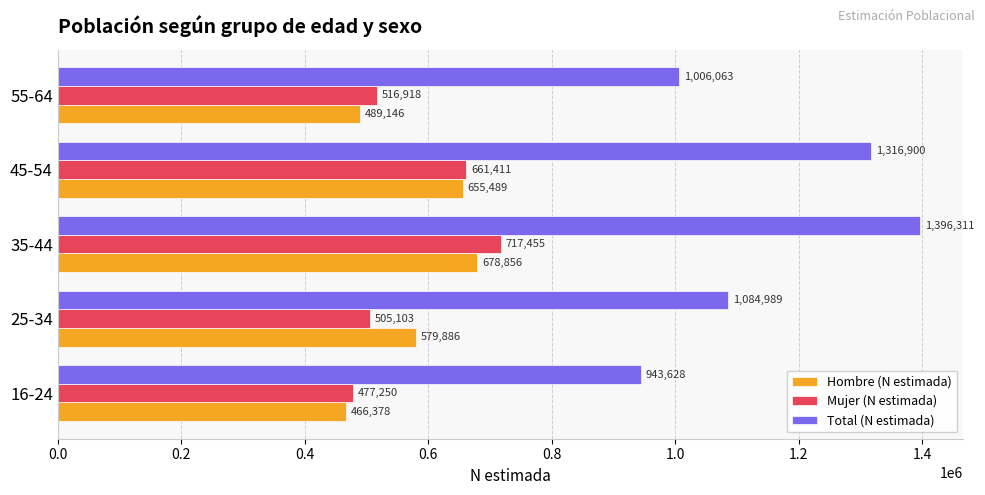

Rank the series at 35-44 from lowest to highest value.

Hombre (N estimada), Mujer (N estimada), Total (N estimada)